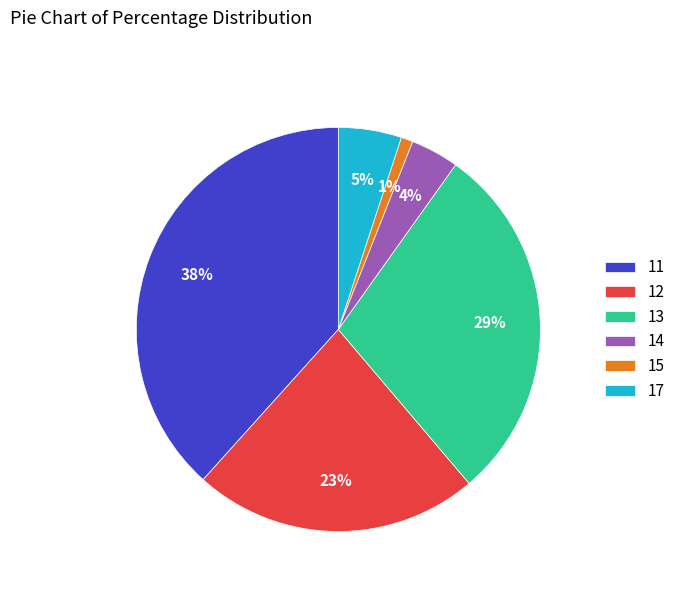

Is 15 the majority of the pie?

No